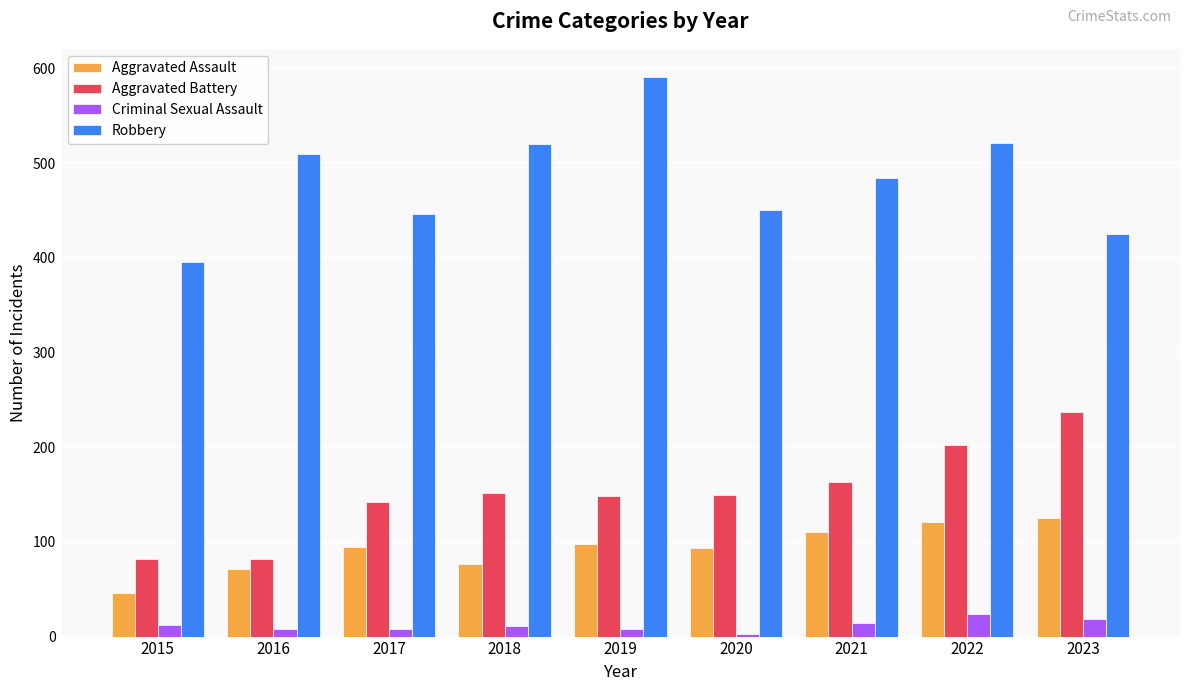

Is the value of Aggravated Assault at 2016 greater than the value of Criminal Sexual Assault at 2023?

Yes